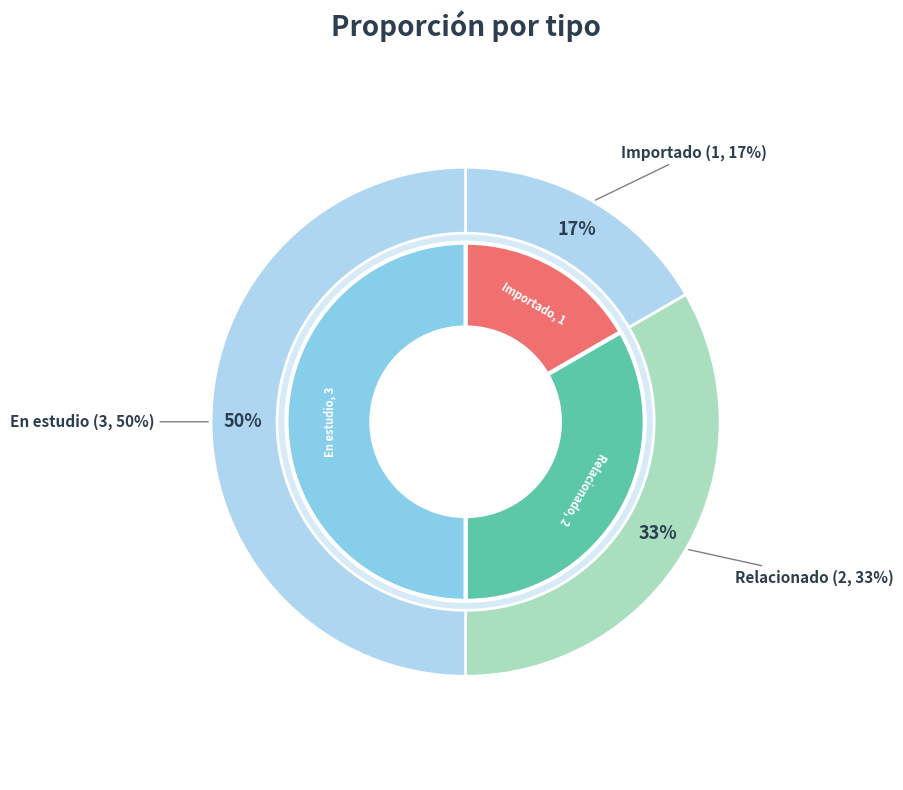

Combined, what portion of the pie is En estudio and Importado?

66.7%